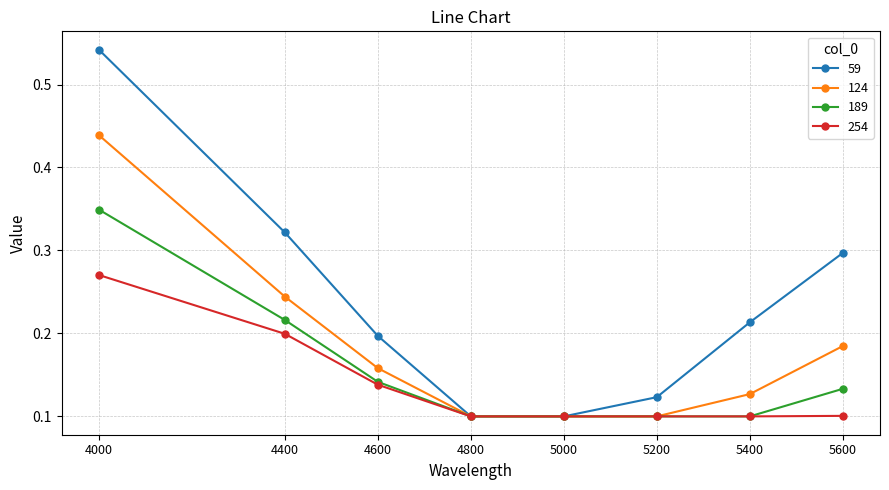

At which label does 254 reach its peak?

4000